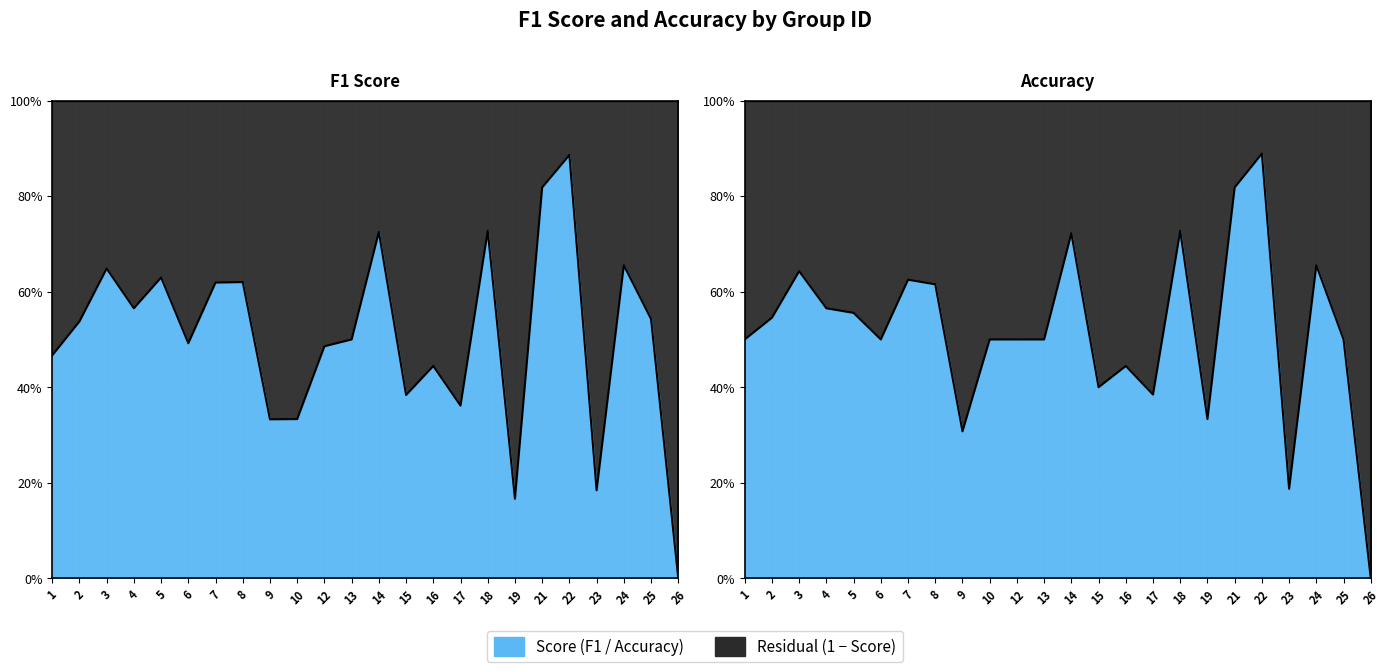

Read the f1 value at 21.

0.8